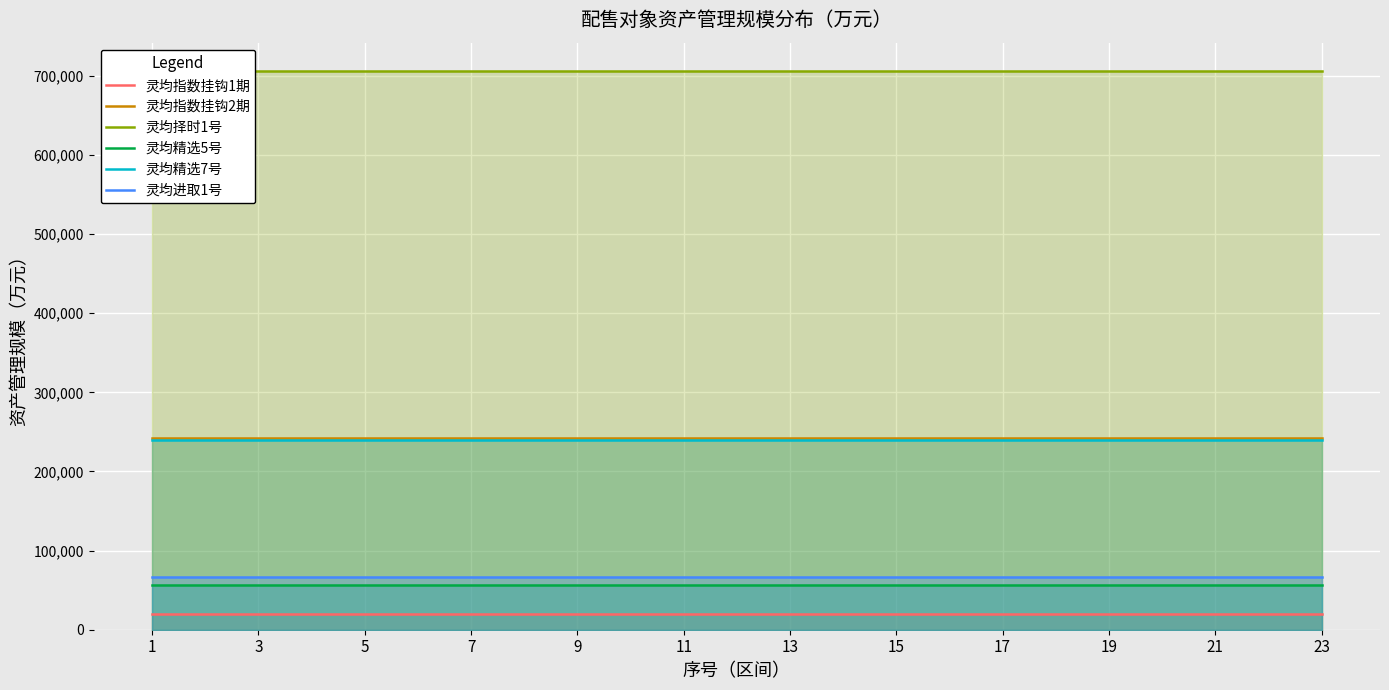

What are all the series names shown in the legend?

灵均指数挂钩1期, 灵均指数挂钩2期, 灵均择时1号, 灵均精选5号, 灵均精选7号, 灵均进取1号